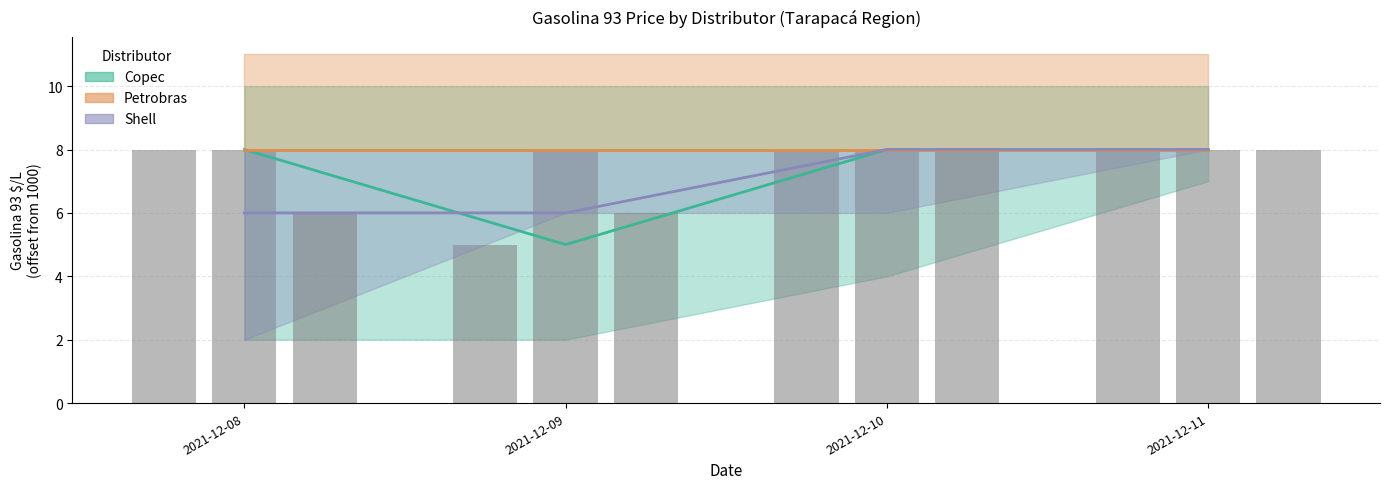

The value of Petrobras at 2021-12-08 is 3. True or false?

False